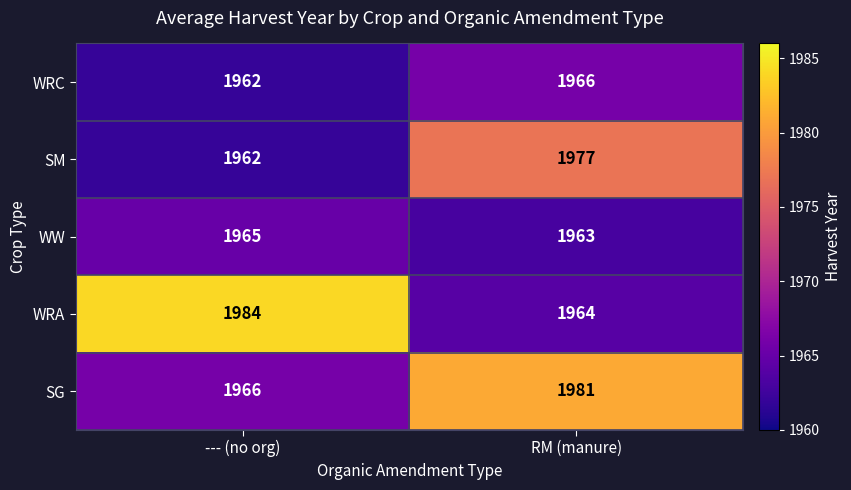

How many distinct data groups are displayed?

5